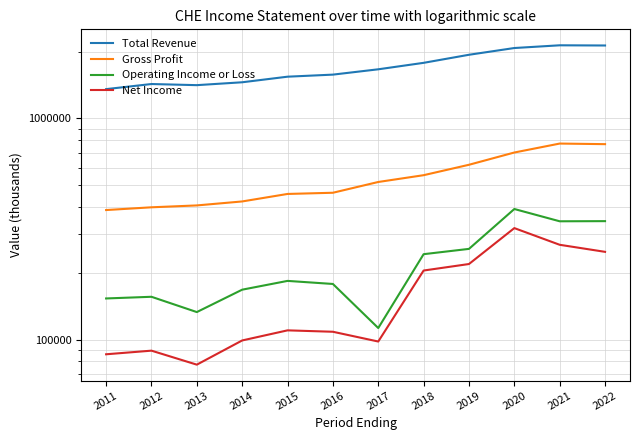

Does the chart have visible grid lines?

Yes